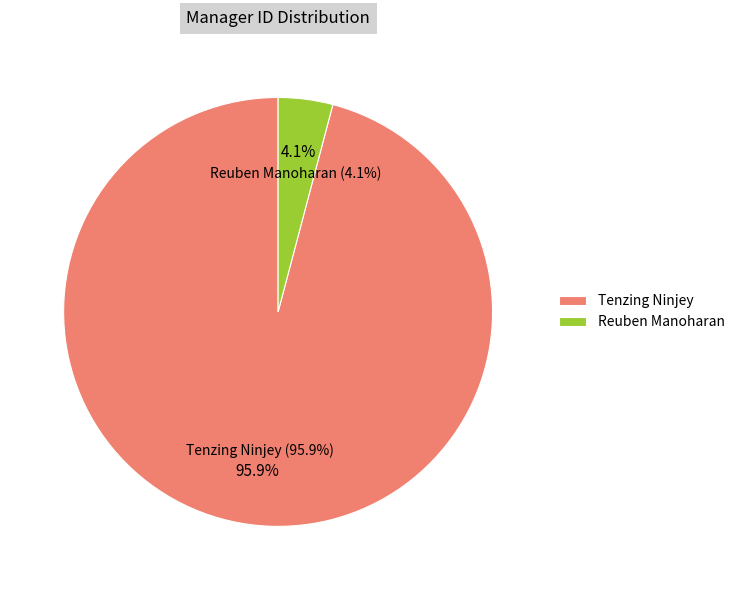

True or false: Tenzing Ninjey accounts for 87% of the total.

False